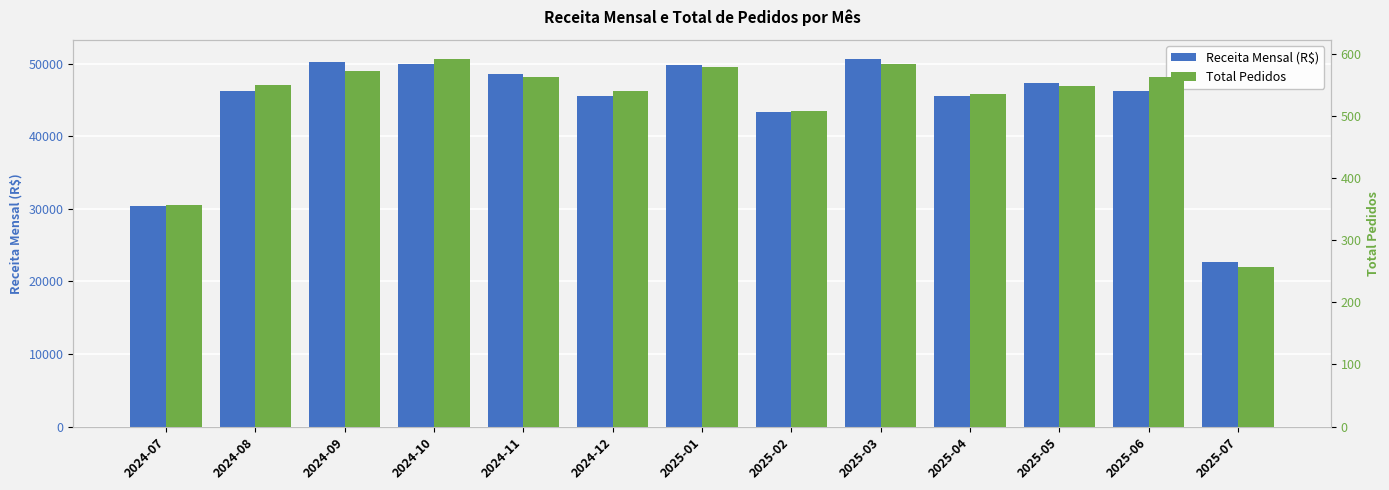

What is the label of the 3rd bar from the left?

2024-09